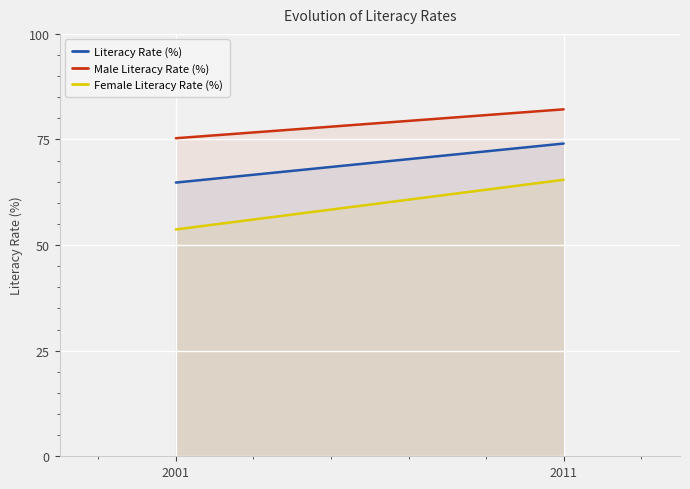

Between 2001 and 2011, which series saw the biggest shift?

Female Literacy Rate (%)